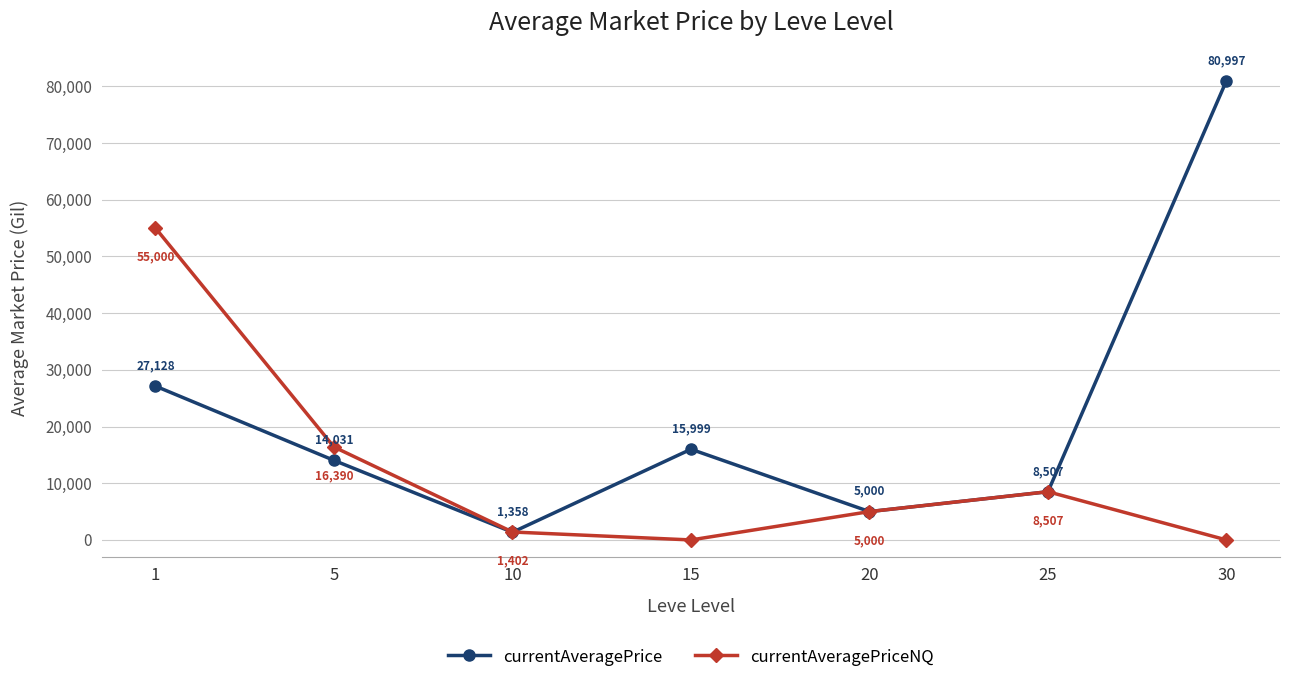

Reading right to left, transcribe all the data shown in this chart.

currentAveragePrice: 80997	8507	5000	15999	1358	14031	27128
currentAveragePriceNQ: 0	8507	5000	0	1402	16390	55000